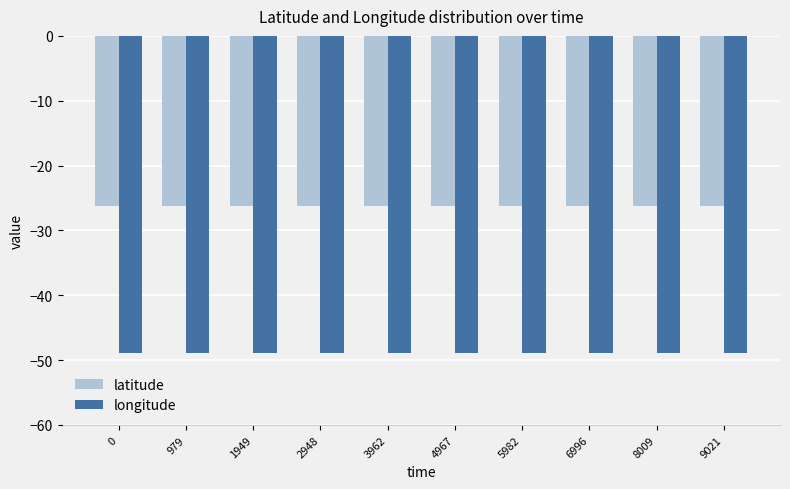

Count the number of data series in this chart.

2